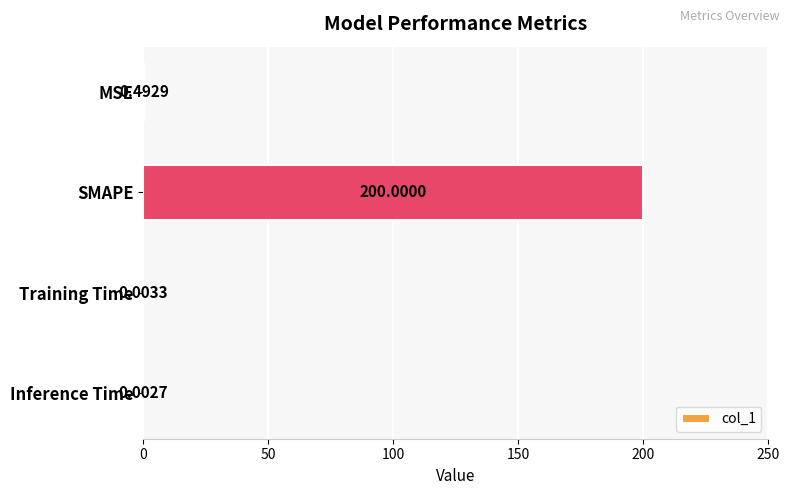

How many data points does each series have?

4